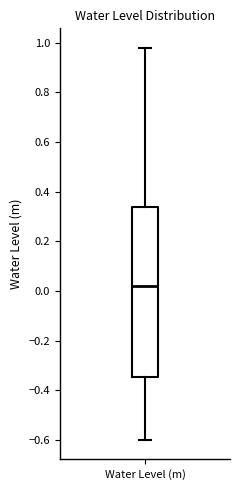

Transcribe this box plot: give where the median line is, the range the box spans, and where the two whiskers end, as read against the y-axis. The values are not printed on the chart, so give them approximately, as read against the axis.

median 0.02, box -0.34 to 0.34, whiskers -0.60 to 0.98